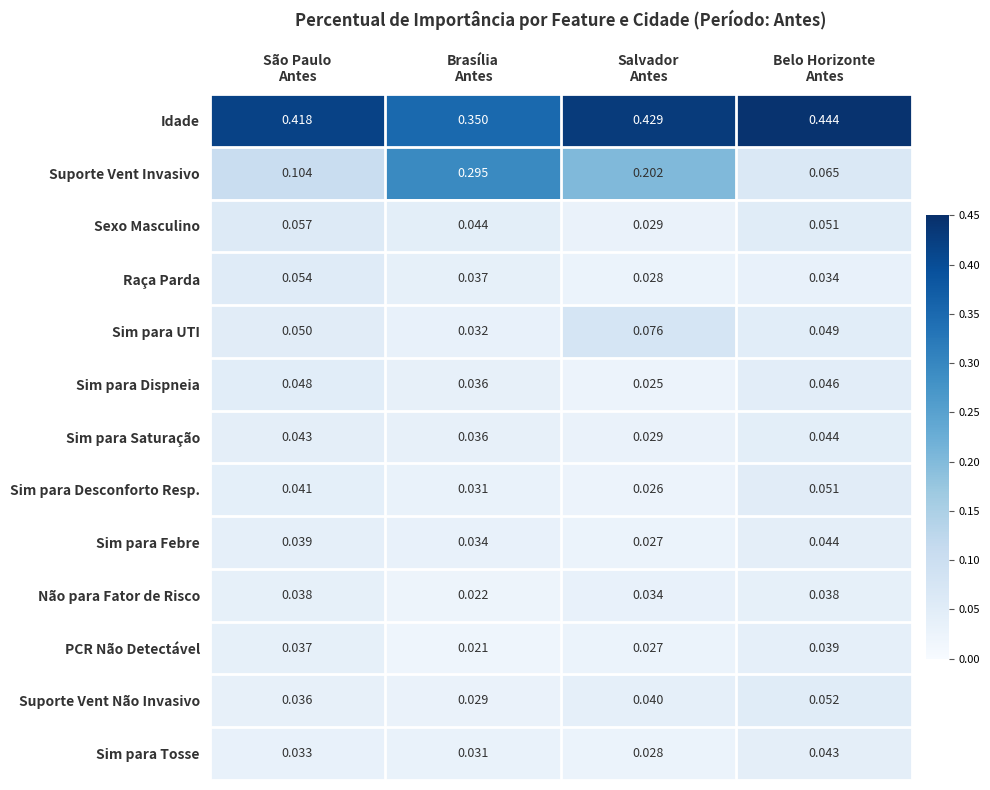

Which series has the largest range (max minus min)?

Suporte Vent Invasivo